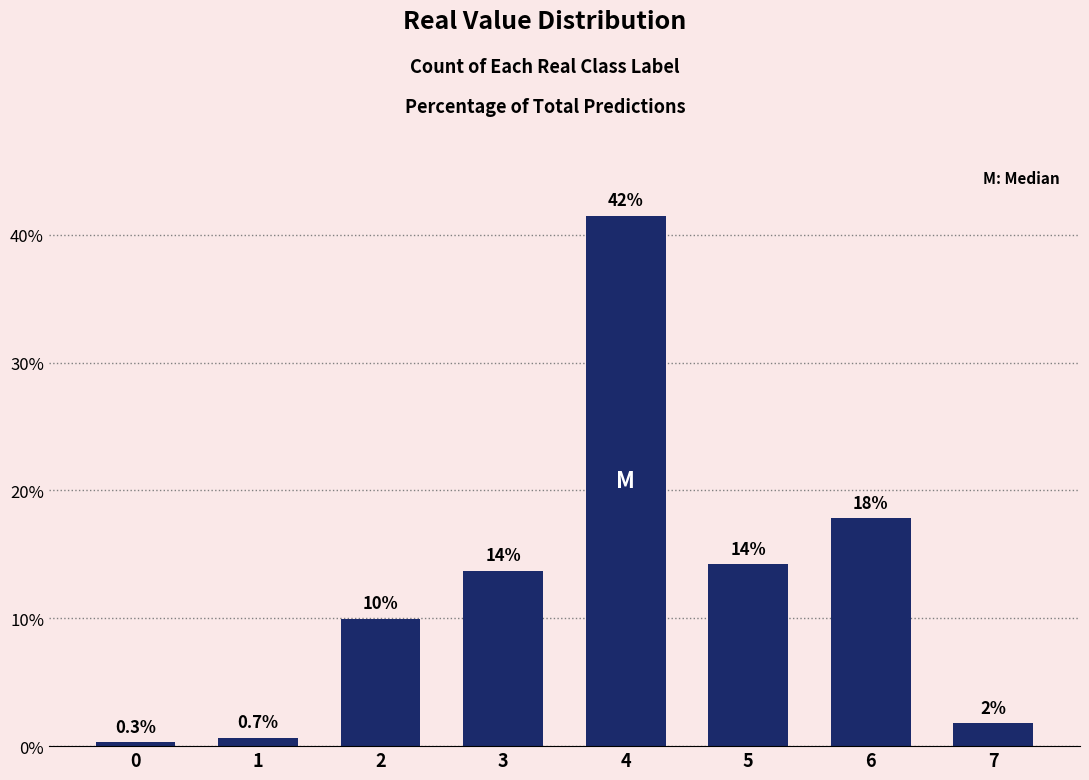

Rank the categories by value from highest to lowest.

4, 6, 5, 3, 2, 7, 1, 0